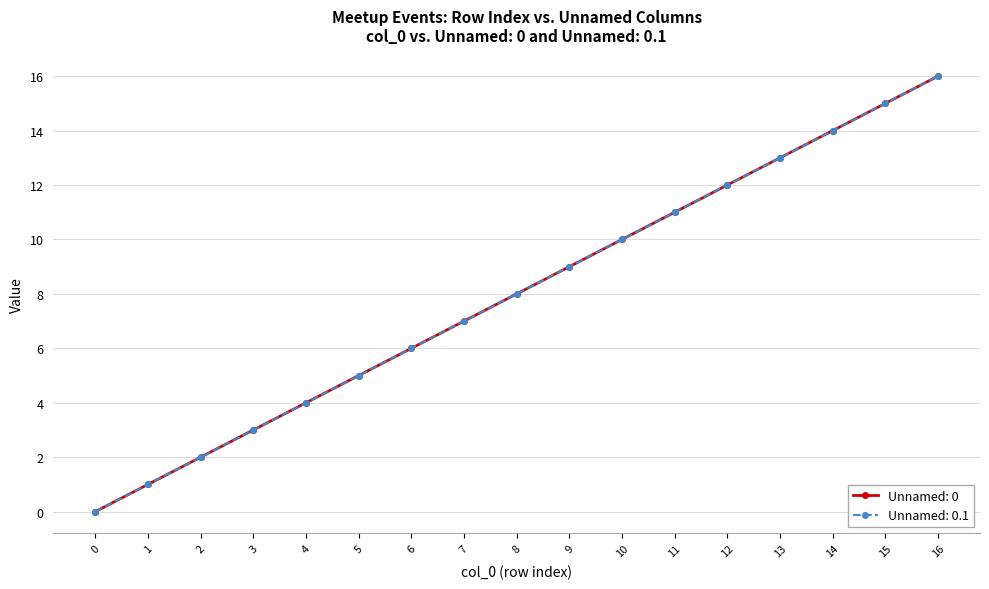

Is this an area chart (filled region under the line)?

No